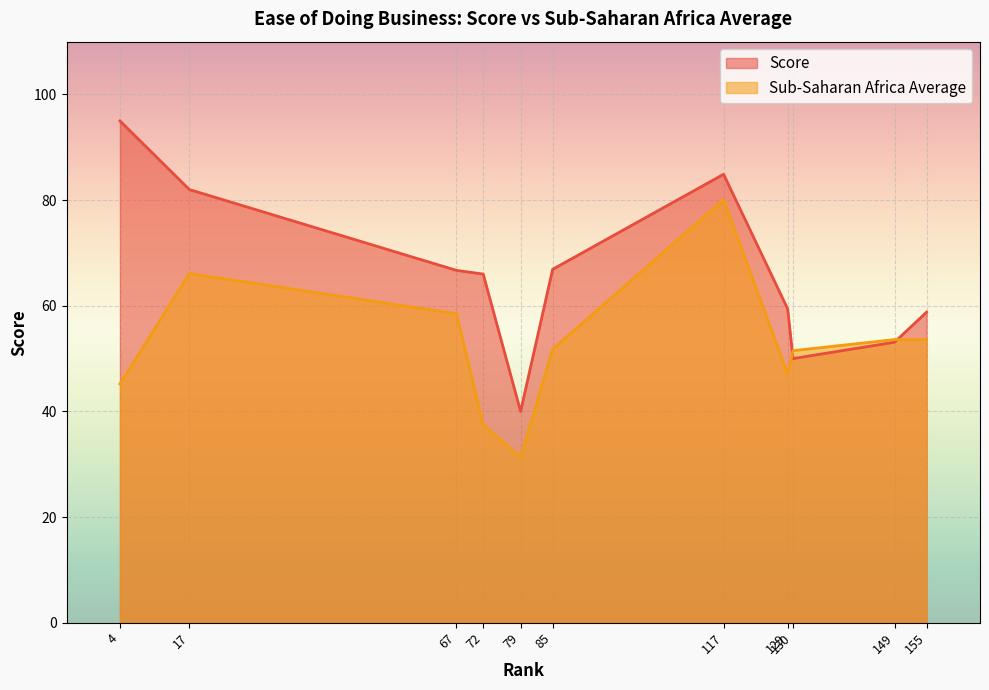

The Sub-Saharan Africa Average series shows 45.2 at 4. True or false?

True